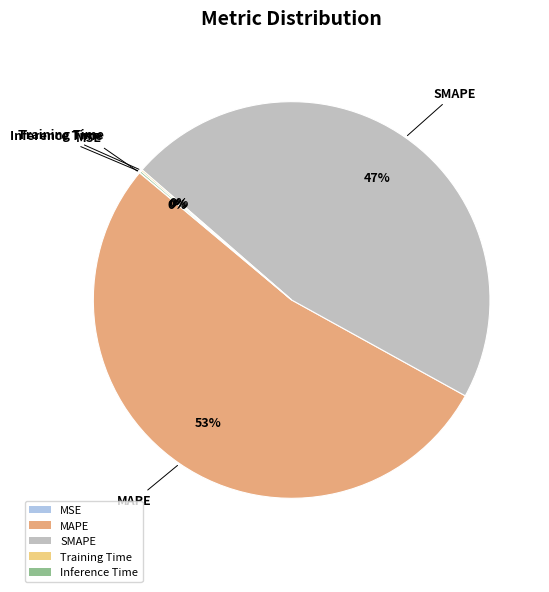

To the nearest percent, what portion does MAPE represent?

53%